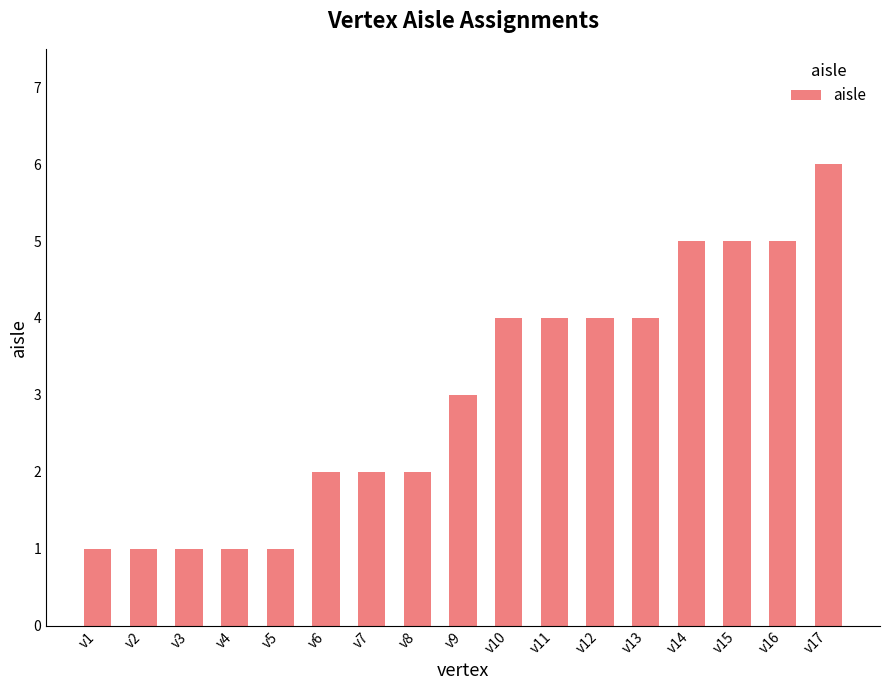

What is the value of the 14th bar from the left?

5